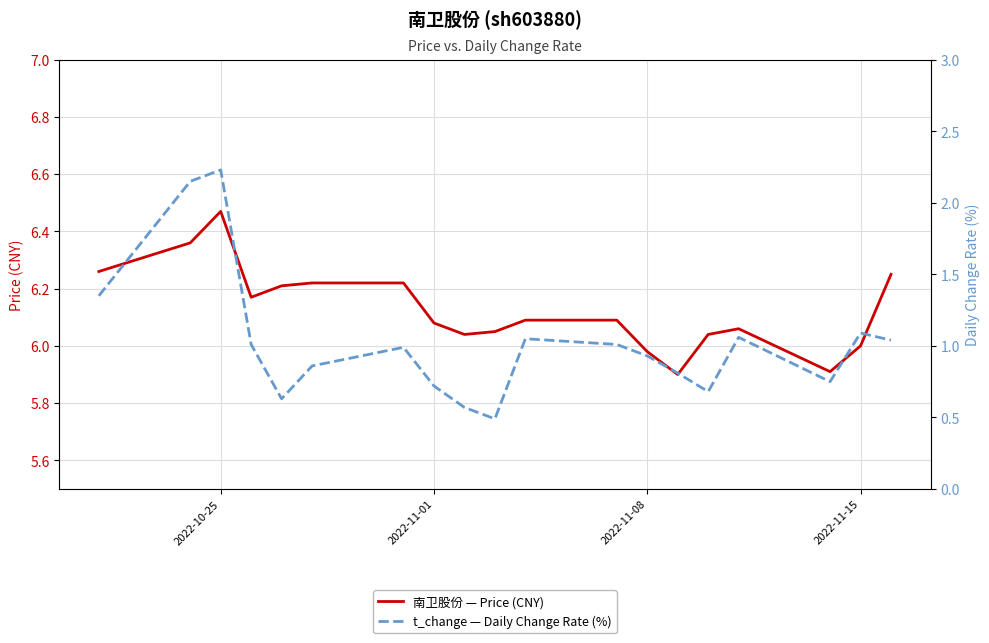

Is the value of 南卫股份 — Price (CNY) at 4 greater than the value of t_change — Daily Change Rate (%) at 16?

Yes